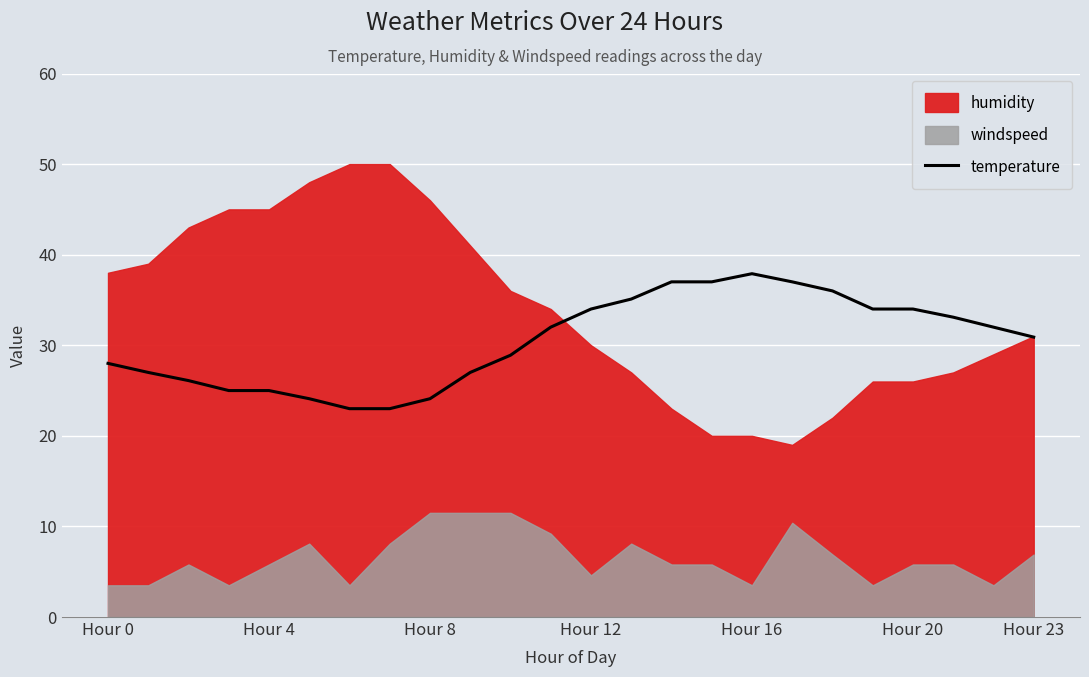

What is the average value?

30.5